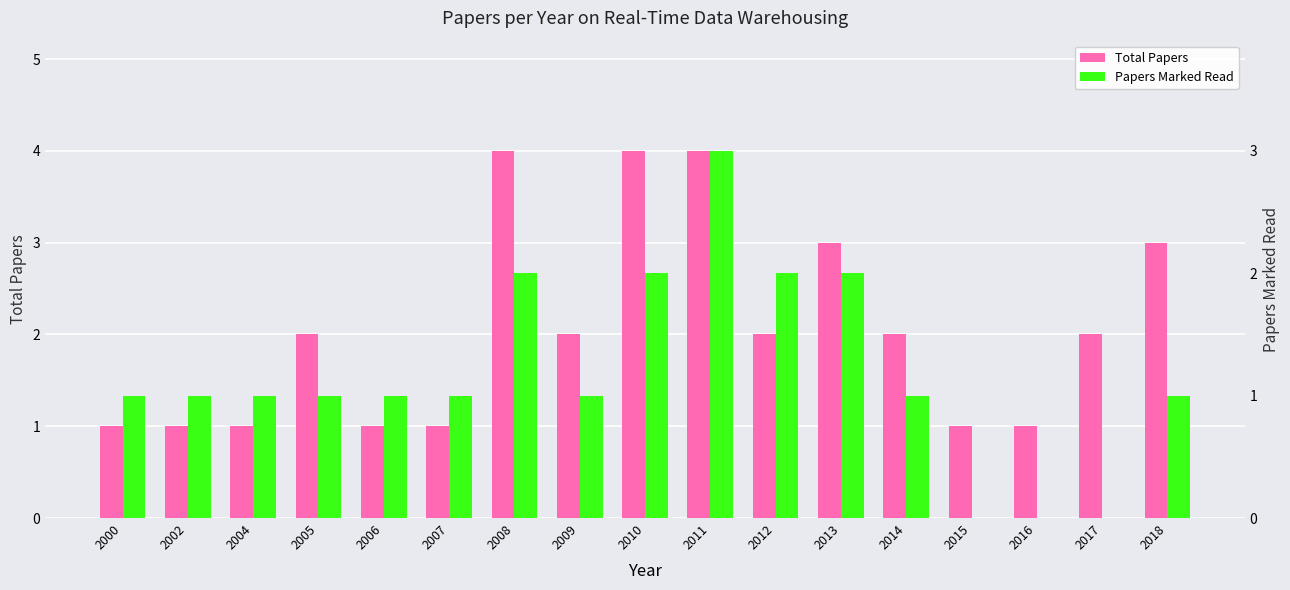

How many positive values does the Papers Marked Read series have?

14